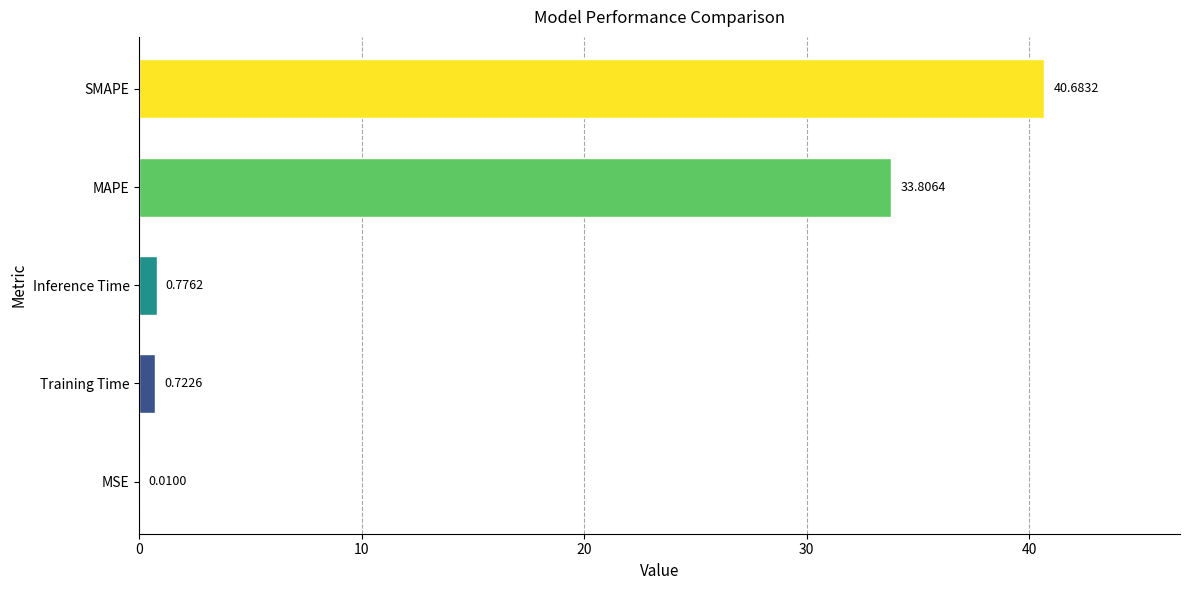

Which category has the highest value across all series?

SMAPE